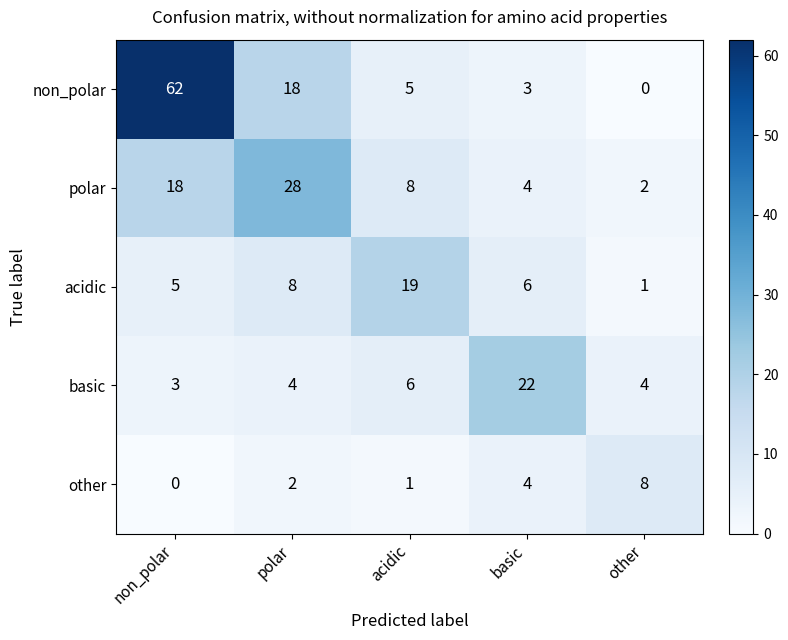

The basic series shows 5 at non_polar. True or false?

False